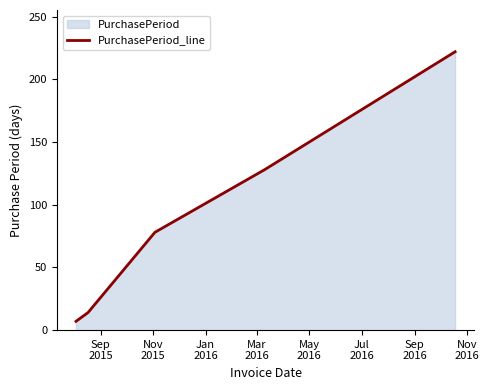

What is the difference between the second highest and second lowest values?

114